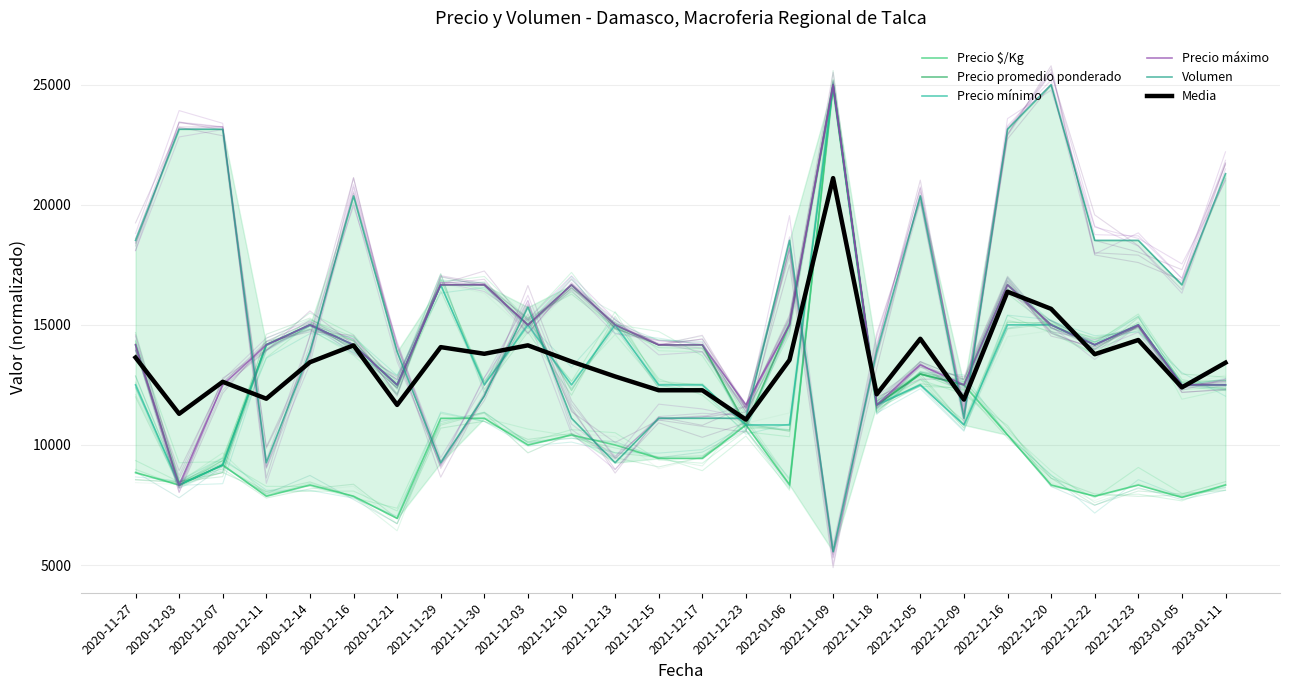

What is the maximum value shown in the chart?

25000.0